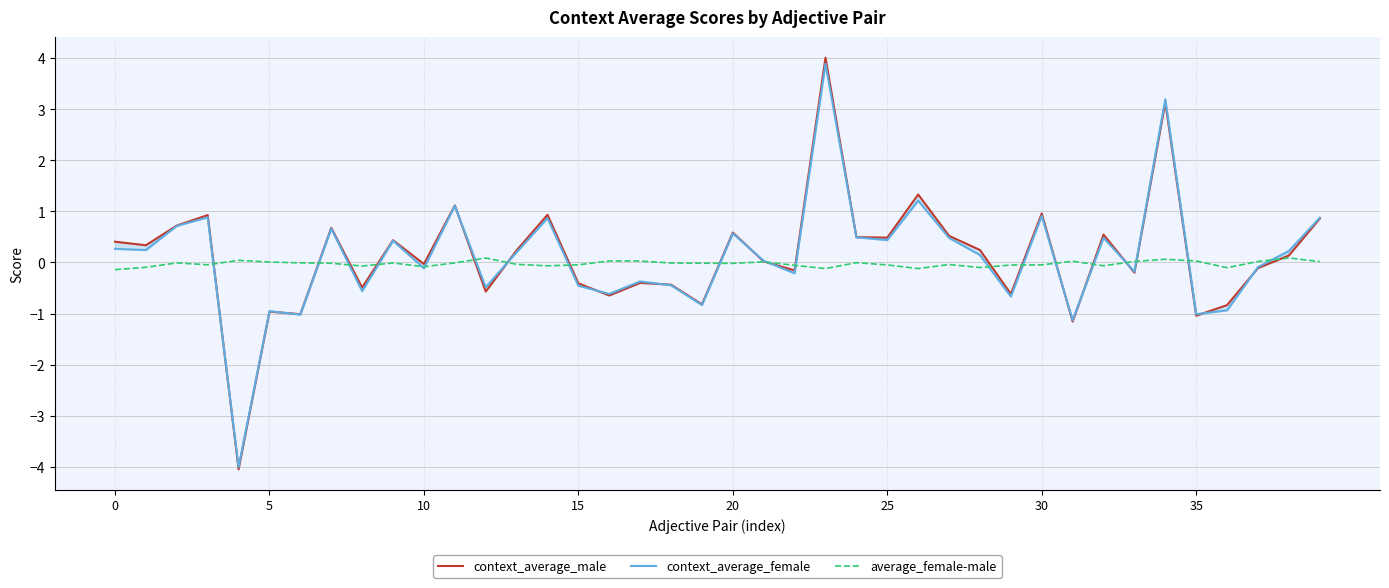

What is the difference between the highest and lowest values at 29?

0.6